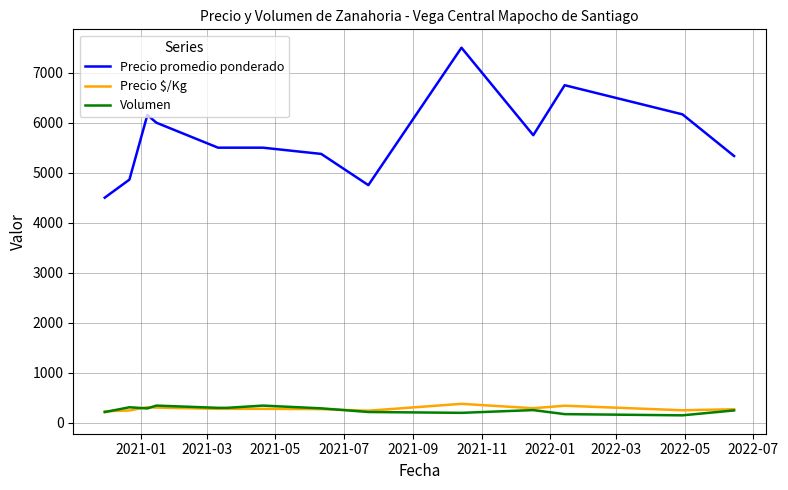

True or false: Precio $/Kg and Precio promedio ponderado intersect in this chart.

False